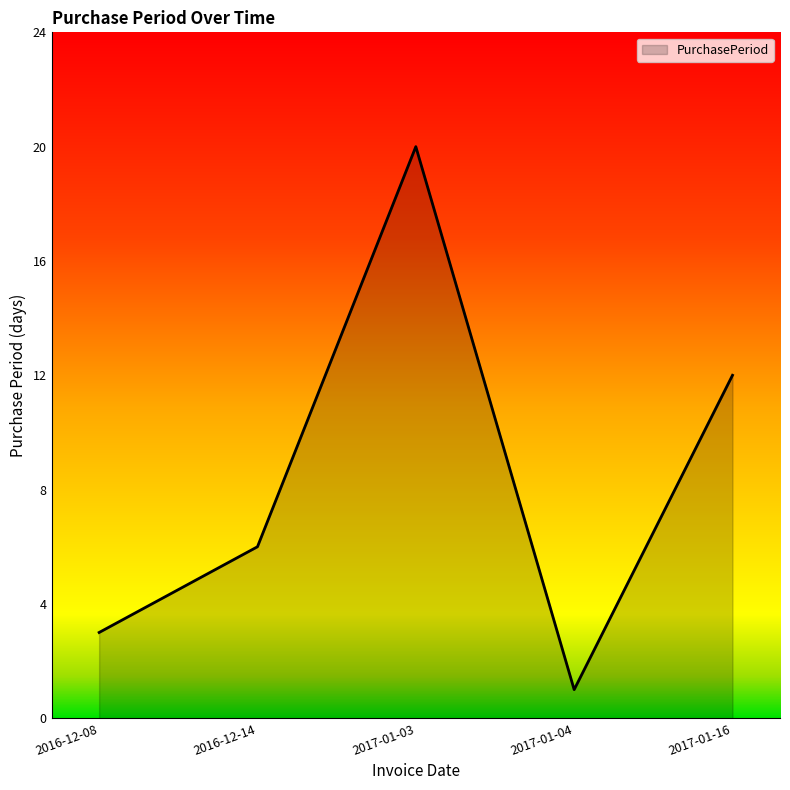

List the labels in order of value, smallest first.

2017-01-04, 2016-12-08, 2016-12-14, 2017-01-16, 2017-01-03